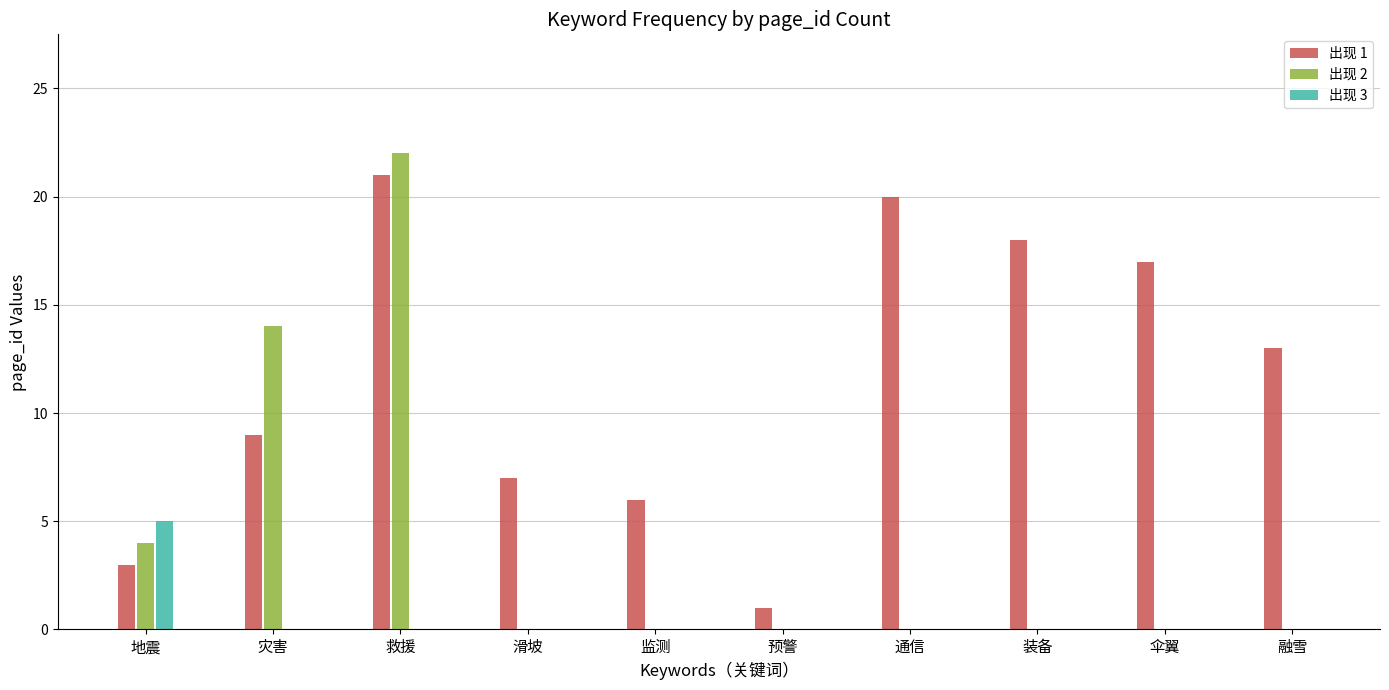

Between 预警 and 融雪, which series saw the biggest shift?

出现 1